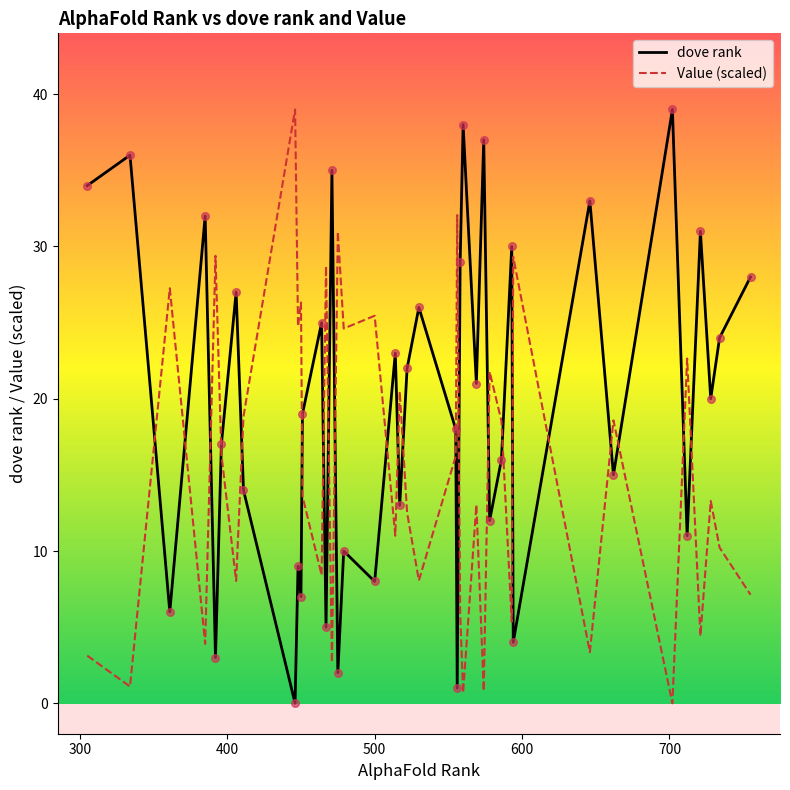

Which series has the largest total across all categories?

dove rank